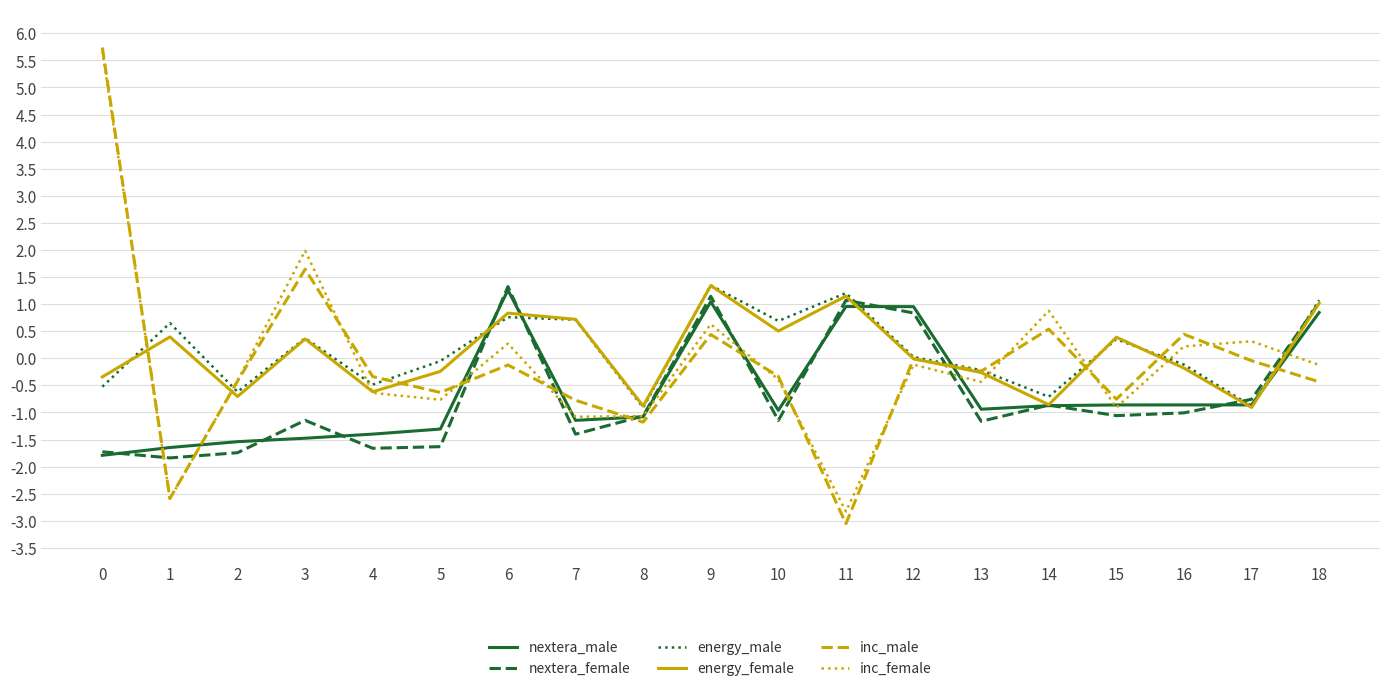

True or false: energy_female has more than 2 interior local peaks.

True